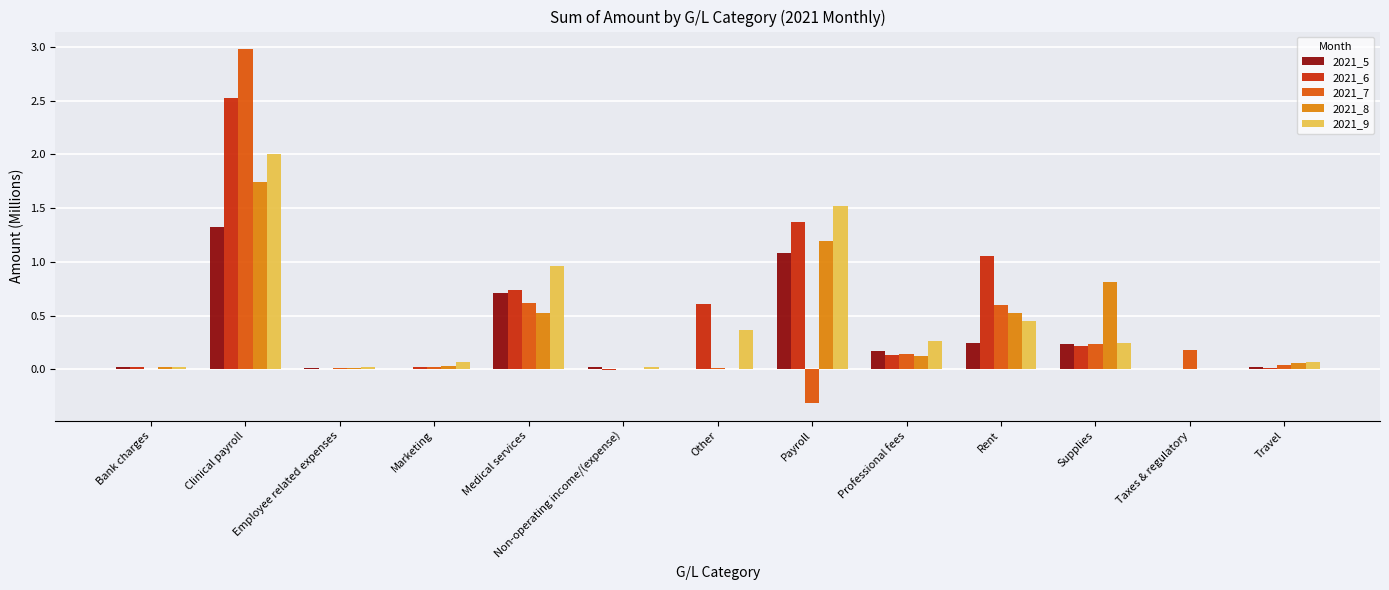

What are all the series names shown in the legend?

2021_5, 2021_6, 2021_7, 2021_8, 2021_9